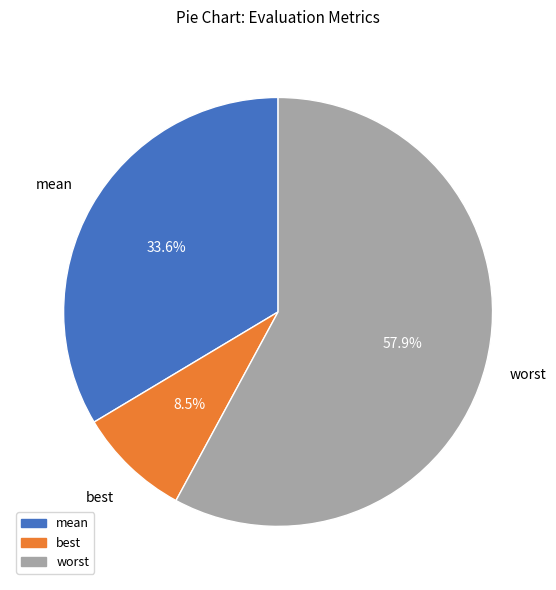

How many segments does this pie chart have?

3